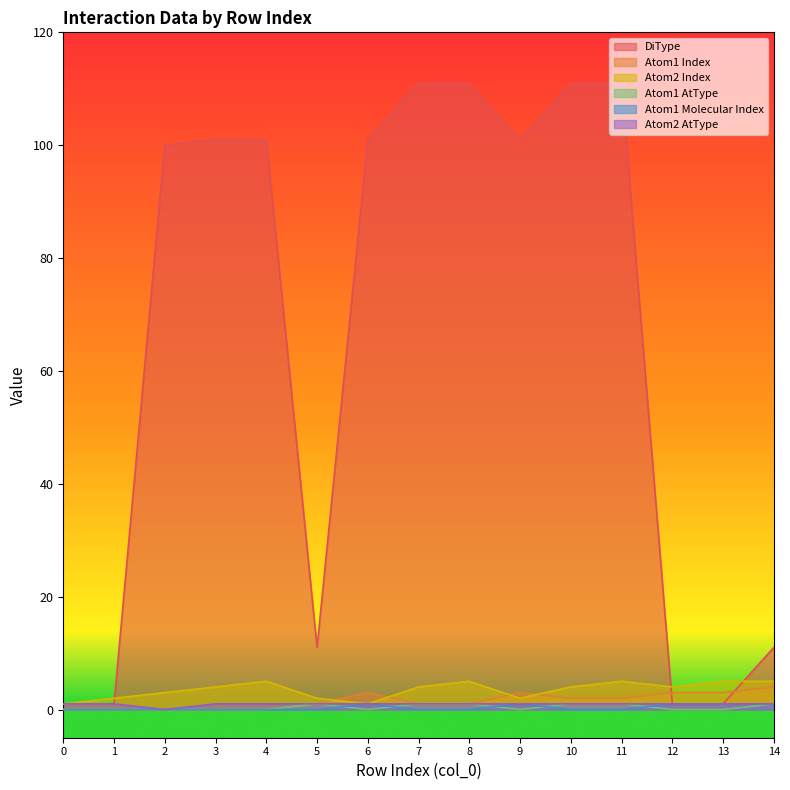

What is the greatest value displayed?

111